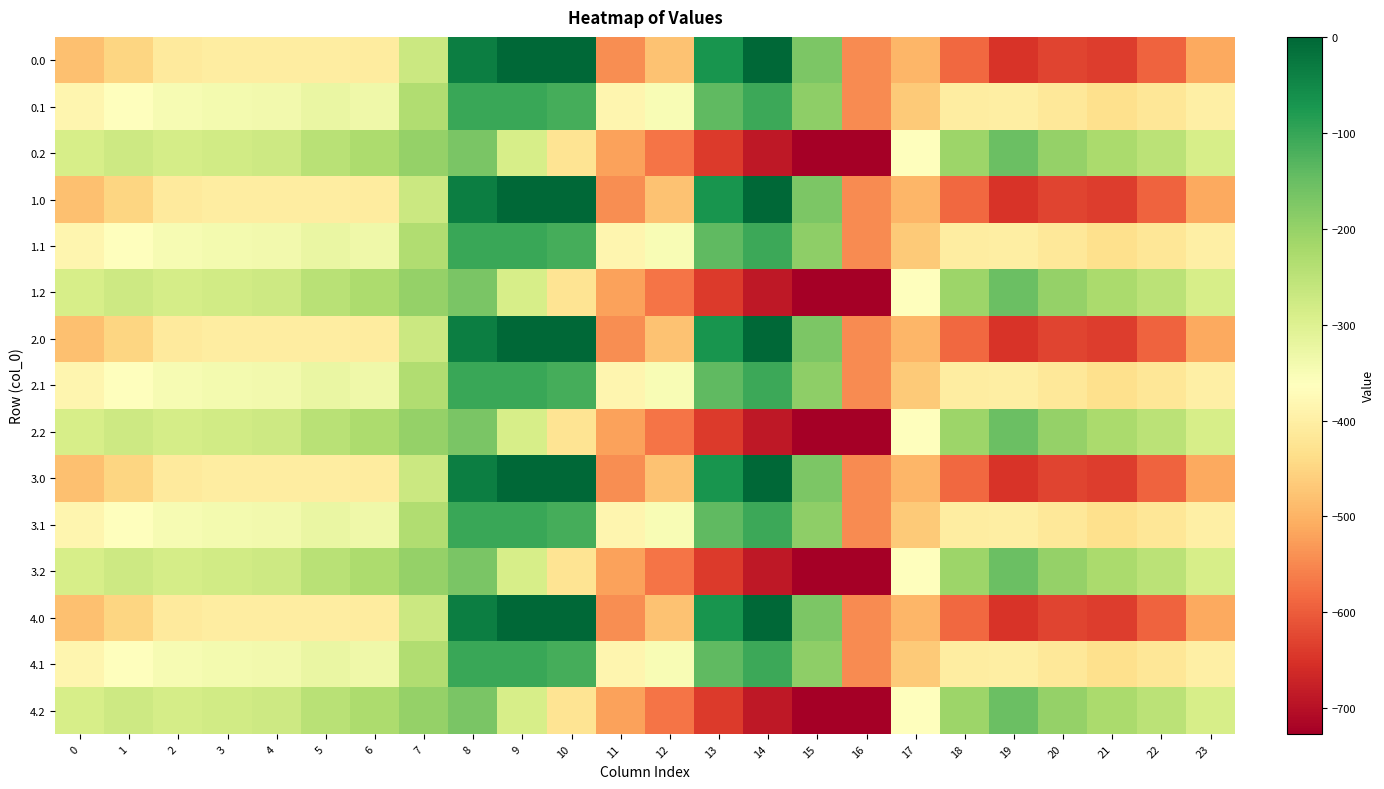

Reading right to left, what are all the values shown in this chart?

0.0: 23=-511.3	22=-592.3	21=-638.4	20=-629.9	19=-649.2	18=-586.7	17=-494.8	16=-545.4	15=-172.8	14=-0.3	13=-70.2	12=-477.2	11=-544.3	10=0.0	9=0.0	8=-35.0	7=-270.7	6=-408.0	5=-403.8	4=-404.9	3=-404.4	2=-410.3	1=-449.5	0=-482.0
0.1: 23=-399.4	22=-419.9	21=-432.4	20=-414.5	19=-400.2	18=-405.4	17=-466.6	16=-547.3	15=-190.4	14=-105.5	13=-141.2	12=-350.8	11=-384.7	10=-114.0	9=-104.8	8=-102.3	7=-234.9	6=-332.2	5=-325.7	4=-339.6	3=-342.7	2=-347.9	1=-361.1	0=-384.6
0.2: 23=-287.5	22=-247.4	21=-226.4	20=-199.2	19=-151.0	18=-210.0	17=-362.4	16=-726.6	15=-725.8	14=-687.4	13=-640.4	12=-571.2	11=-520.6	10=-423.5	9=-288.5	8=-169.5	7=-199.0	6=-228.8	5=-245.0	4=-274.4	3=-281.0	2=-285.5	1=-272.7	0=-287.1
1.0: 23=-511.3	22=-592.3	21=-638.4	20=-629.9	19=-649.2	18=-586.7	17=-494.8	16=-545.4	15=-172.8	14=-0.3	13=-70.2	12=-477.2	11=-544.3	10=0.0	9=0.0	8=-35.0	7=-270.7	6=-408.0	5=-403.8	4=-404.9	3=-404.4	2=-410.3	1=-449.5	0=-482.0
1.1: 23=-399.4	22=-419.9	21=-432.4	20=-414.5	19=-400.2	18=-405.4	17=-466.6	16=-547.3	15=-190.4	14=-105.5	13=-141.2	12=-350.8	11=-384.7	10=-114.0	9=-104.8	8=-102.3	7=-234.9	6=-332.2	5=-325.7	4=-339.6	3=-342.7	2=-347.9	1=-361.1	0=-384.6
1.2: 23=-287.5	22=-247.4	21=-226.4	20=-199.2	19=-151.0	18=-210.0	17=-362.4	16=-726.6	15=-725.8	14=-687.4	13=-640.4	12=-571.2	11=-520.6	10=-423.5	9=-288.5	8=-169.5	7=-199.0	6=-228.8	5=-245.0	4=-274.4	3=-281.0	2=-285.5	1=-272.7	0=-287.1
2.0: 23=-511.3	22=-592.3	21=-638.4	20=-629.9	19=-649.2	18=-586.7	17=-494.8	16=-545.4	15=-172.8	14=-0.3	13=-70.2	12=-477.2	11=-544.3	10=0.0	9=0.0	8=-35.0	7=-270.7	6=-408.0	5=-403.8	4=-404.9	3=-404.4	2=-410.3	1=-449.5	0=-482.0
2.1: 23=-399.4	22=-419.9	21=-432.4	20=-414.5	19=-400.2	18=-405.4	17=-466.6	16=-547.3	15=-190.4	14=-105.5	13=-141.2	12=-350.8	11=-384.7	10=-114.0	9=-104.8	8=-102.3	7=-234.9	6=-332.2	5=-325.7	4=-339.6	3=-342.7	2=-347.9	1=-361.1	0=-384.6
2.2: 23=-287.5	22=-247.4	21=-226.4	20=-199.2	19=-151.0	18=-210.0	17=-362.4	16=-726.6	15=-725.8	14=-687.4	13=-640.4	12=-571.2	11=-520.6	10=-423.5	9=-288.5	8=-169.5	7=-199.0	6=-228.8	5=-245.0	4=-274.4	3=-281.0	2=-285.5	1=-272.7	0=-287.1
3.0: 23=-511.3	22=-592.3	21=-638.4	20=-629.9	19=-649.2	18=-586.7	17=-494.8	16=-545.4	15=-172.8	14=-0.3	13=-70.2	12=-477.2	11=-544.3	10=0.0	9=0.0	8=-35.0	7=-270.7	6=-408.0	5=-403.8	4=-404.9	3=-404.4	2=-410.3	1=-449.5	0=-482.0
3.1: 23=-399.4	22=-419.9	21=-432.4	20=-414.5	19=-400.2	18=-405.4	17=-466.6	16=-547.3	15=-190.4	14=-105.5	13=-141.2	12=-350.8	11=-384.7	10=-114.0	9=-104.8	8=-102.3	7=-234.9	6=-332.2	5=-325.7	4=-339.6	3=-342.7	2=-347.9	1=-361.1	0=-384.6
3.2: 23=-287.5	22=-247.4	21=-226.4	20=-199.2	19=-151.0	18=-210.0	17=-362.4	16=-726.6	15=-725.8	14=-687.4	13=-640.4	12=-571.2	11=-520.6	10=-423.5	9=-288.5	8=-169.5	7=-199.0	6=-228.8	5=-245.0	4=-274.4	3=-281.0	2=-285.5	1=-272.7	0=-287.1
4.0: 23=-511.3	22=-592.3	21=-638.4	20=-629.9	19=-649.2	18=-586.7	17=-494.8	16=-545.4	15=-172.8	14=-0.3	13=-70.2	12=-477.2	11=-544.3	10=0.0	9=0.0	8=-35.0	7=-270.7	6=-408.0	5=-403.8	4=-404.9	3=-404.4	2=-410.3	1=-449.5	0=-482.0
4.1: 23=-399.4	22=-419.9	21=-432.4	20=-414.5	19=-400.2	18=-405.4	17=-466.6	16=-547.3	15=-190.4	14=-105.5	13=-141.2	12=-350.8	11=-384.7	10=-114.0	9=-104.8	8=-102.3	7=-234.9	6=-332.2	5=-325.7	4=-339.6	3=-342.7	2=-347.9	1=-361.1	0=-384.6
4.2: 23=-287.5	22=-247.4	21=-226.4	20=-199.2	19=-151.0	18=-210.0	17=-362.4	16=-726.6	15=-725.8	14=-687.4	13=-640.4	12=-571.2	11=-520.6	10=-423.5	9=-288.5	8=-169.5	7=-199.0	6=-228.8	5=-245.0	4=-274.4	3=-281.0	2=-285.5	1=-272.7	0=-287.1